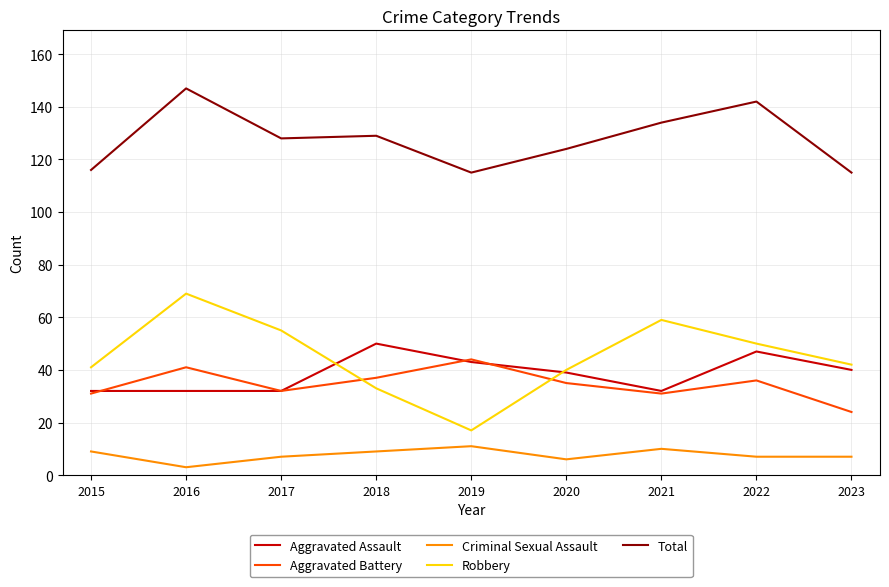

What is the spread (max minus min) of values at 2019?

104